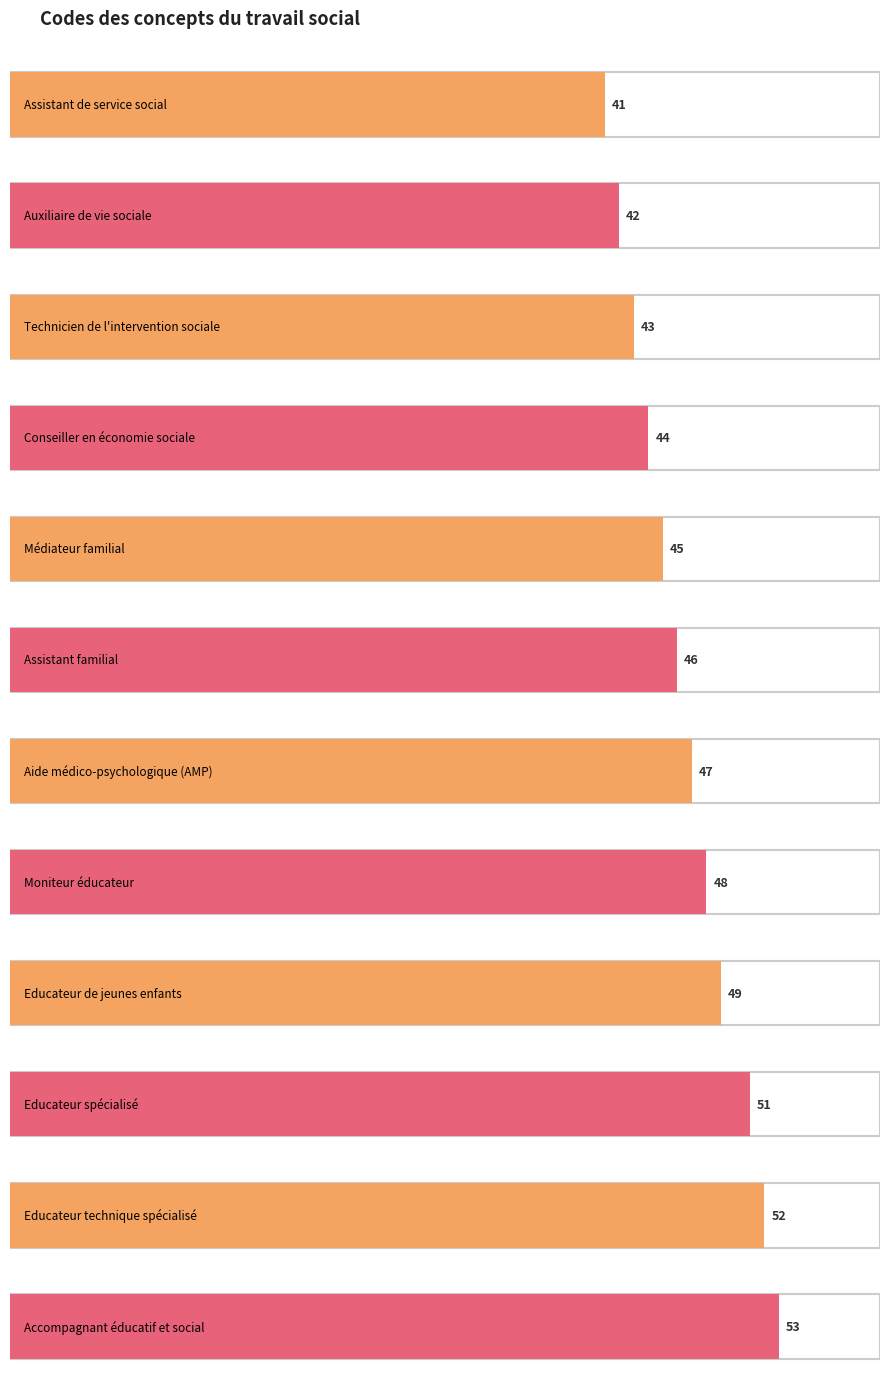

What position from the left is Accompagnant éducatif et social?

12